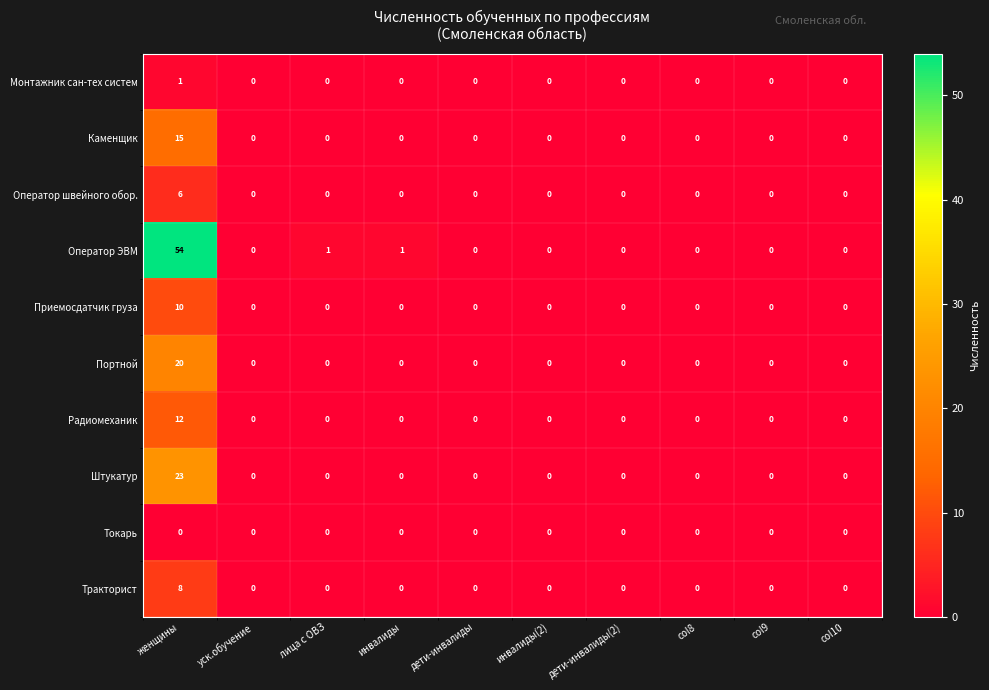

Rank the series at женщины from highest to lowest value.

Оператор ЭВМ, Штукатур, Портной, Каменщик, Радиомеханик, Приемосдатчик груза, Тракторист, Оператор швейного обор., Монтажник сан-тех систем, Токарь